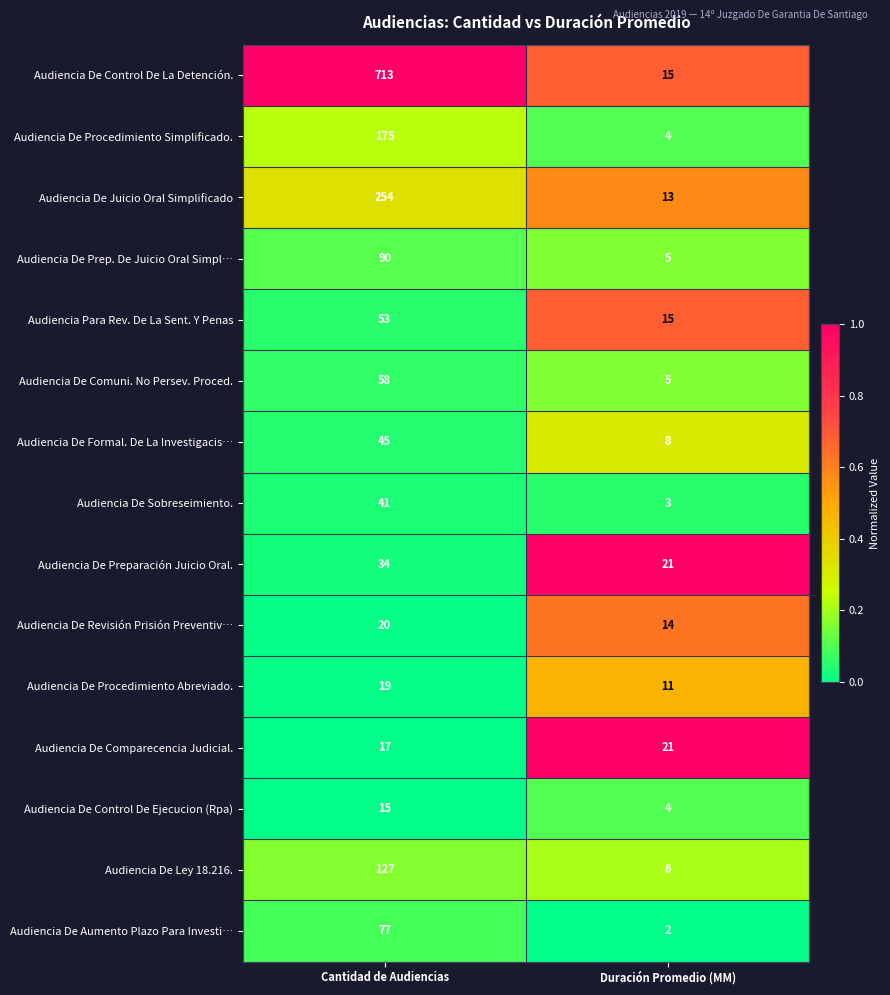

The Audiencia De Juicio Oral Simplificado series shows 254 at Cantidad de Audiencias. True or false?

True